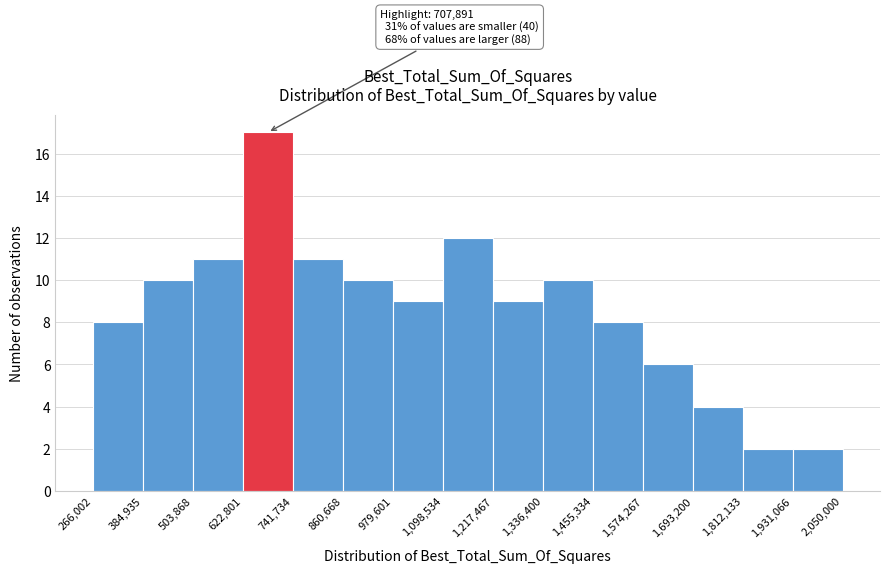

Over which range of the x-axis is the bar tallest?

622,801 to 741,734